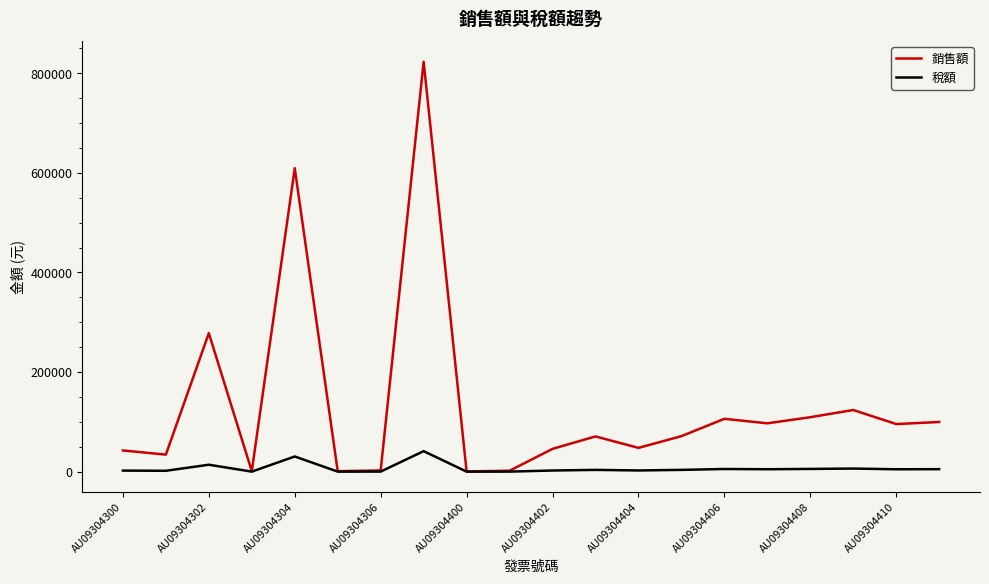

Does the chart display data point markers on the line(s)?

No